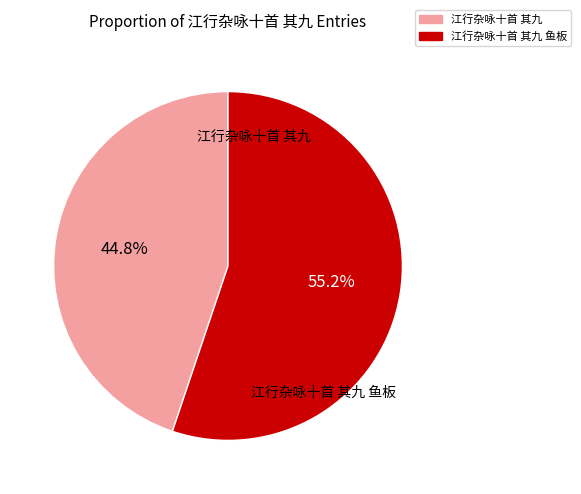

How many slices are in this pie chart?

2